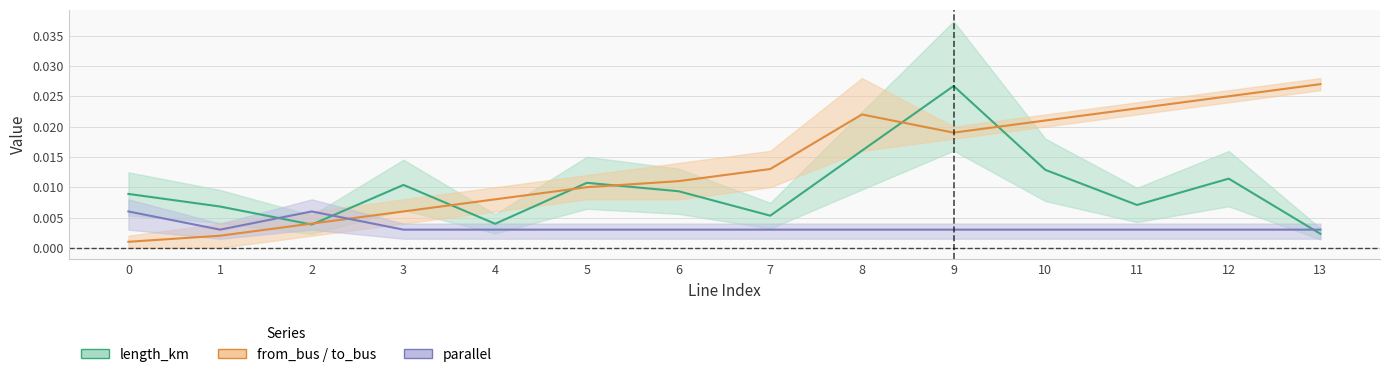

At which label does from_bus reach its peak?

13